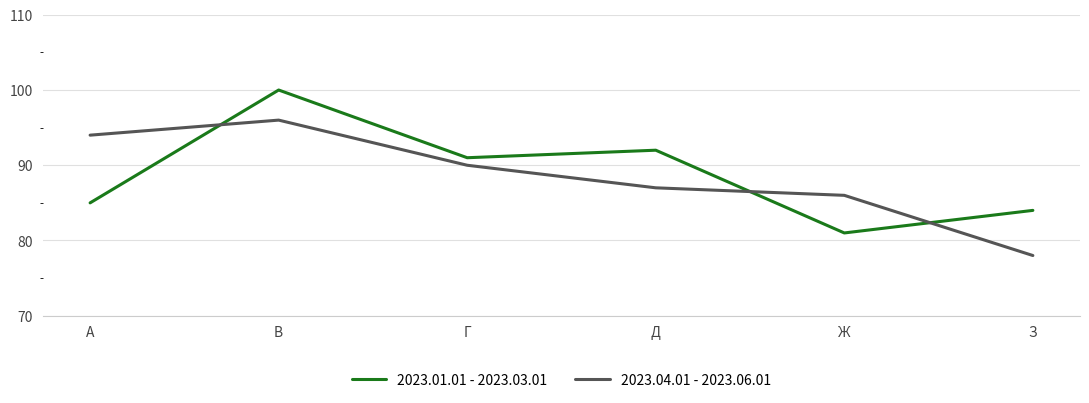

Which category has the highest value in the 2023.01.01 - 2023.03.01 series?

В